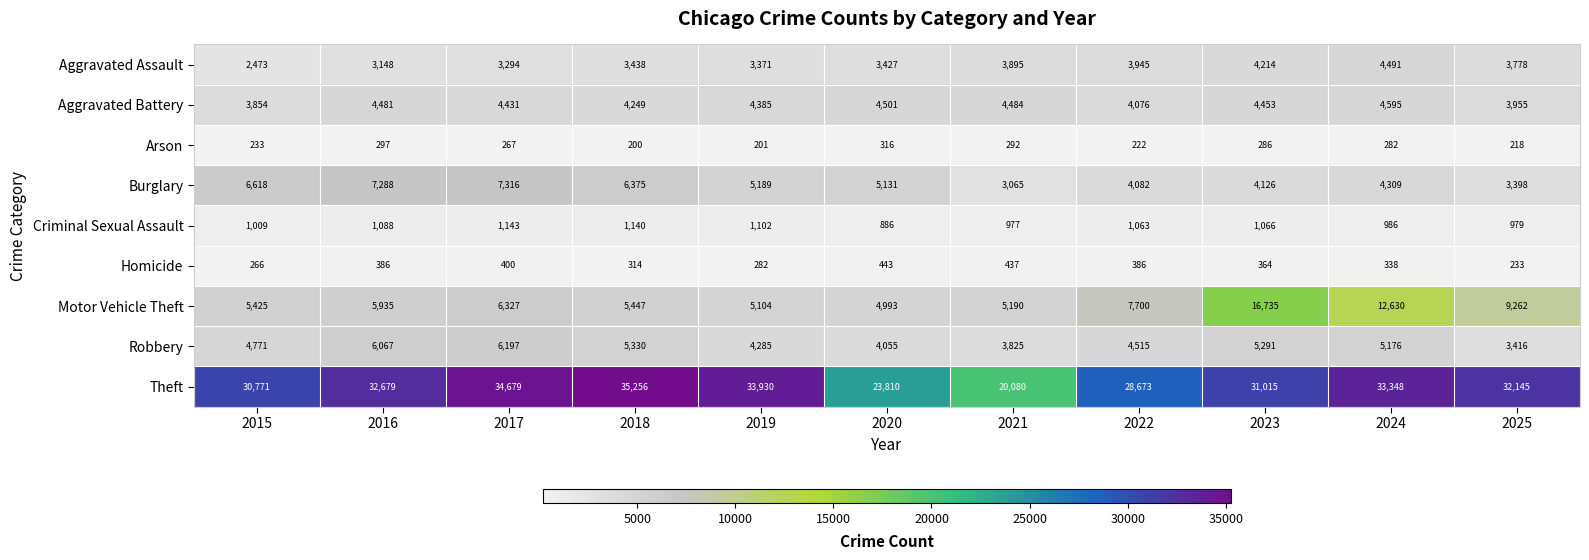

What is the sum of the Aggravated Assault values at 2021 and 2023?

8109